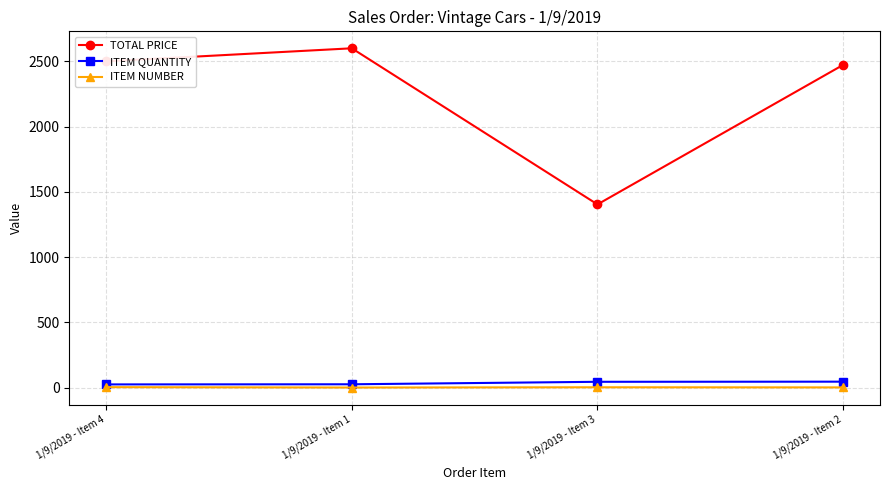

True or false: TOTAL PRICE and ITEM NUMBER intersect in this chart.

False